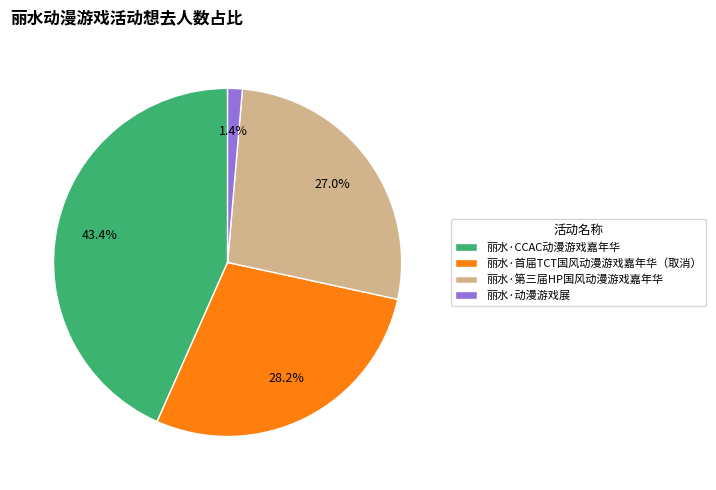

Does 丽水·第三届HP国风动漫游戏嘉年华 account for over 50% of the chart?

No